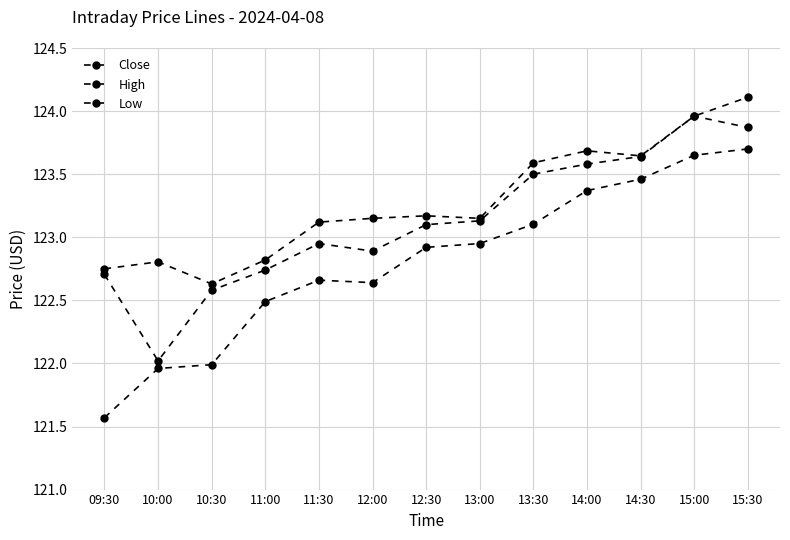

True or false: High and Close cross at least once.

False